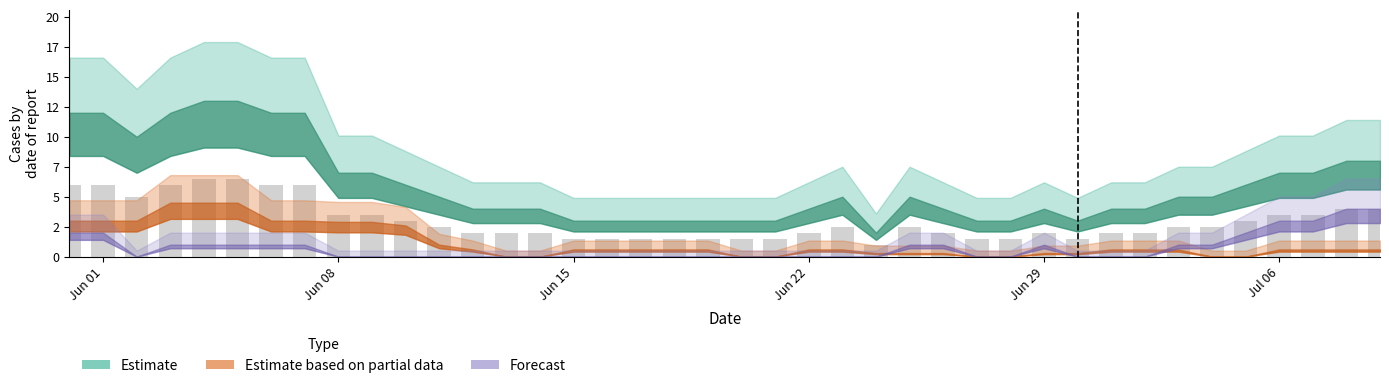

What is the difference between the maximum and second lowest values?

5.0